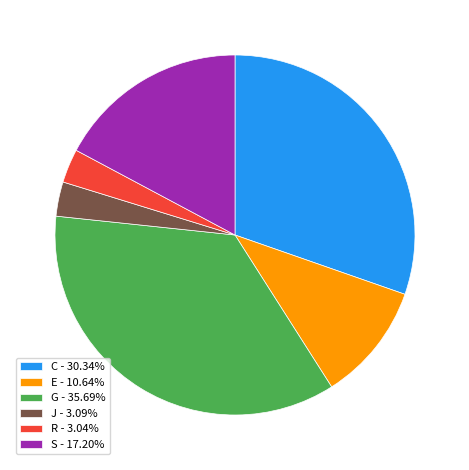

The G slice represents 36% of the pie. True or false?

True